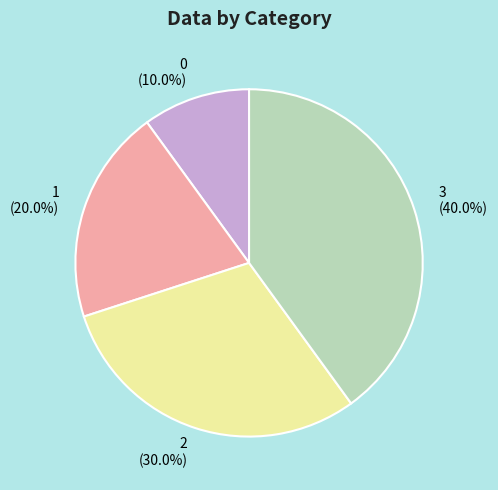

What is the total percentage of 3 and 2?

70.0%